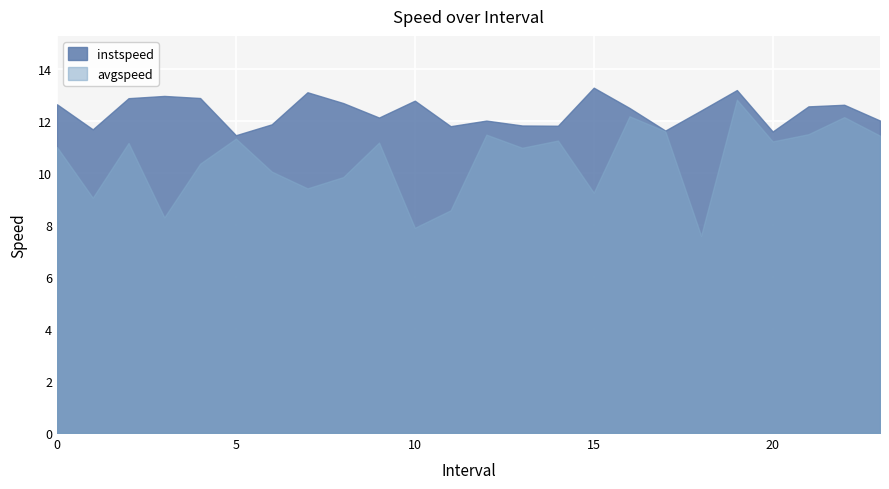

Rank the series at 11.0 from lowest to highest value.

avgspeed, instspeed